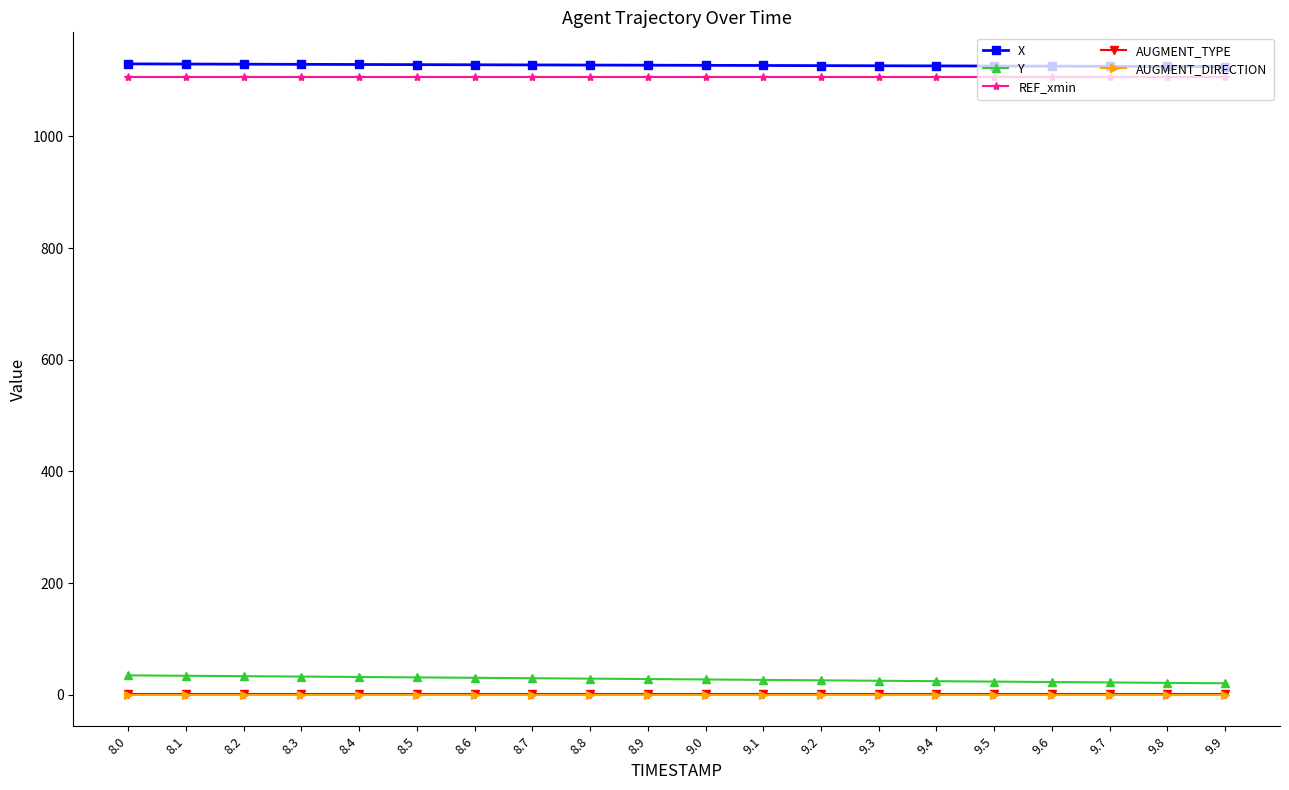

True or false: AUGMENT_TYPE and X cross at least once.

False